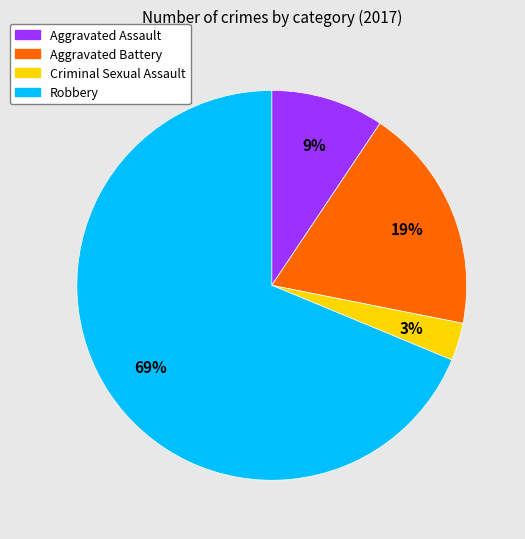

The Robbery slice represents 75% of the pie. True or false?

False